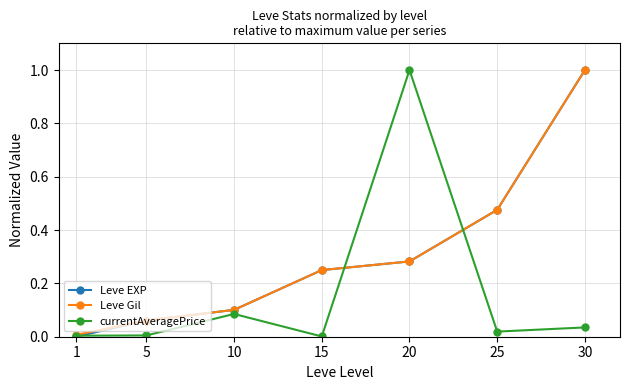

What is the total value across all series at 30?

2.0